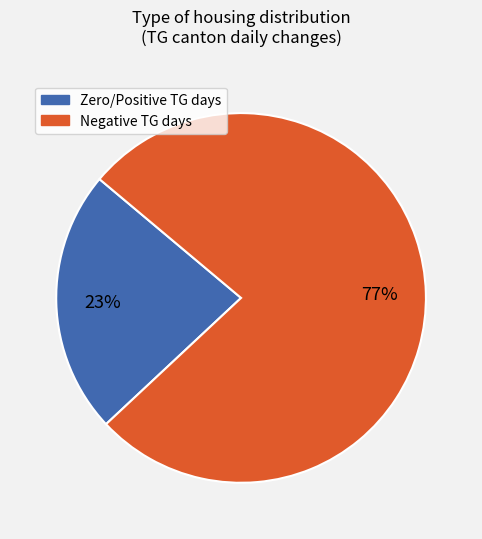

To the nearest percent, what is the difference between the largest and smallest slice percentages?

54%